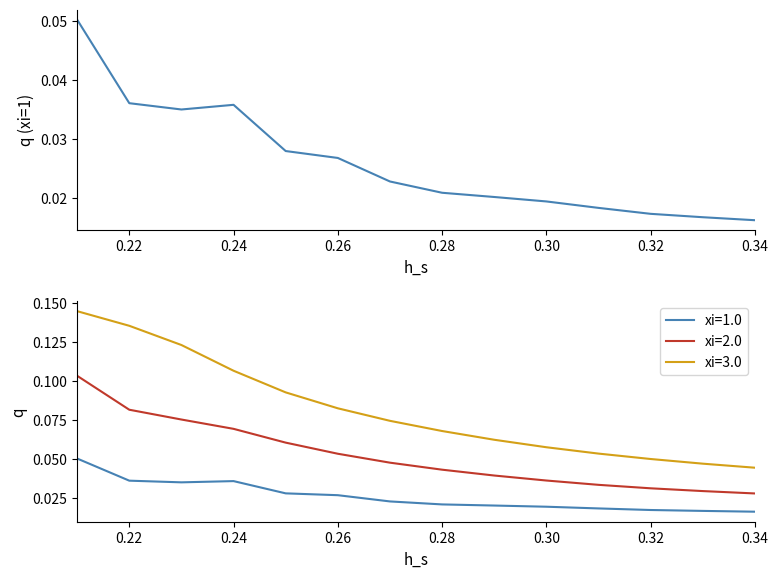

Reading left to right, list all the values displayed in this chart.

xi_1: 0.1	0.0	0.0	0.0	0.0	0.0	0.0	0.0	0.0	0.0	0.0	0.0	0.0	0.0
xi_2: 0.1	0.1	0.1	0.1	0.1	0.1	0.0	0.0	0.0	0.0	0.0	0.0	0.0	0.0
xi_3: 0.1	0.1	0.1	0.1	0.1	0.1	0.1	0.1	0.1	0.1	0.1	0.0	0.0	0.0